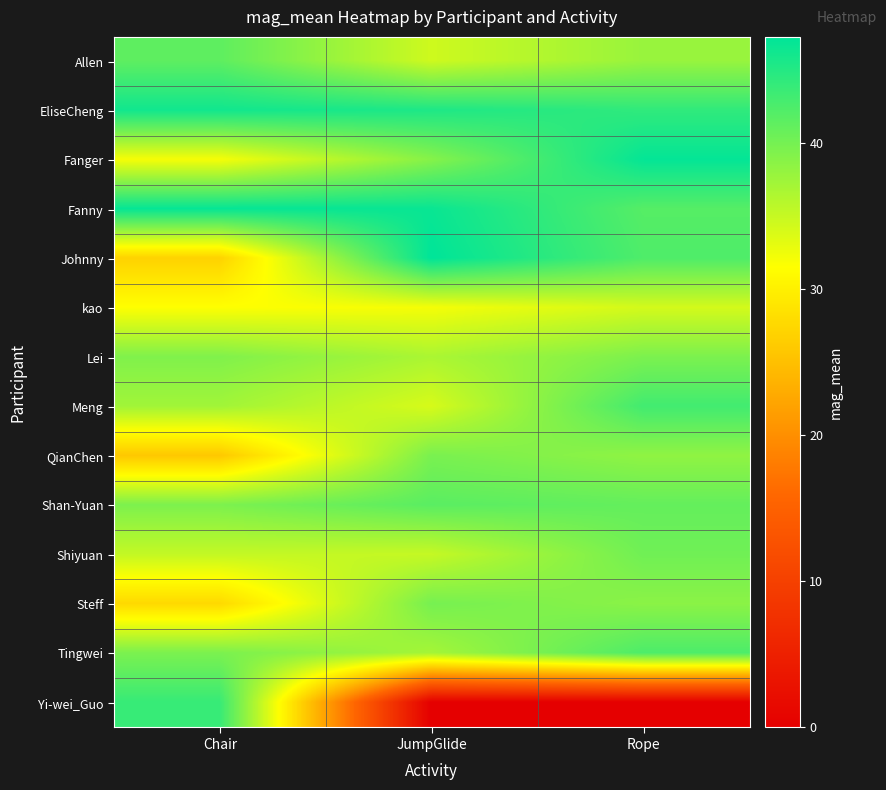

Which series has the widest spread of values?

Yi-wei_Guo